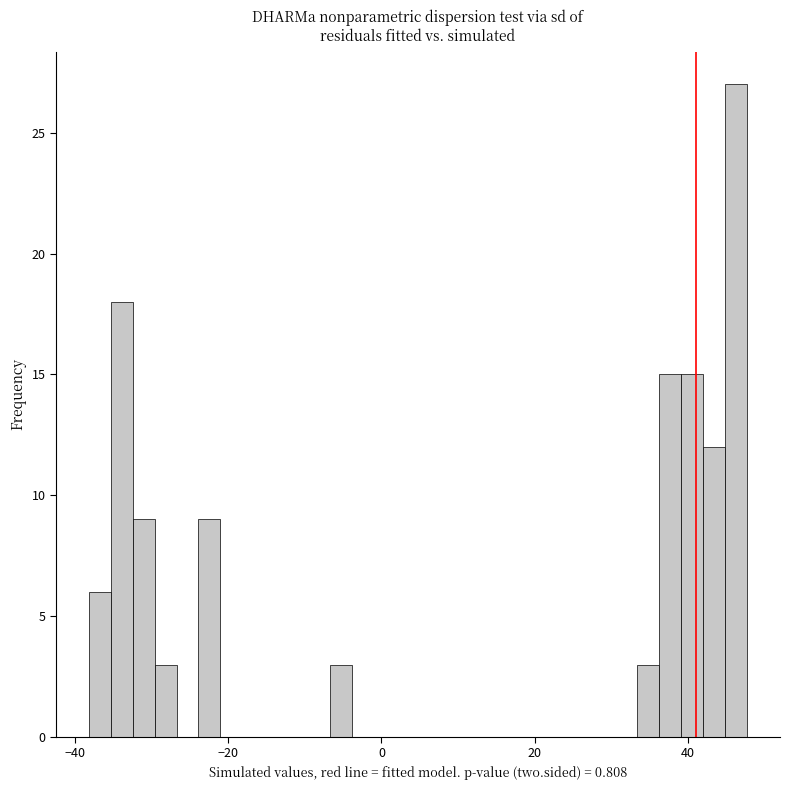

Read against the x-axis, roughly where is the centre of the tallest bar?

46